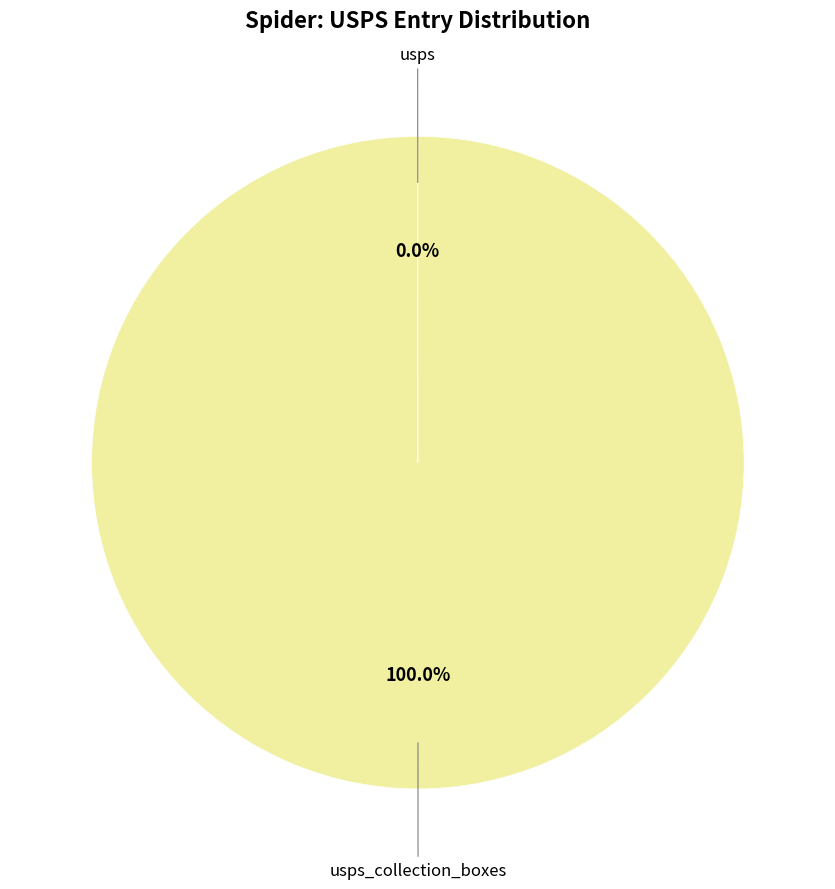

Does any single category account for the majority?

Yes